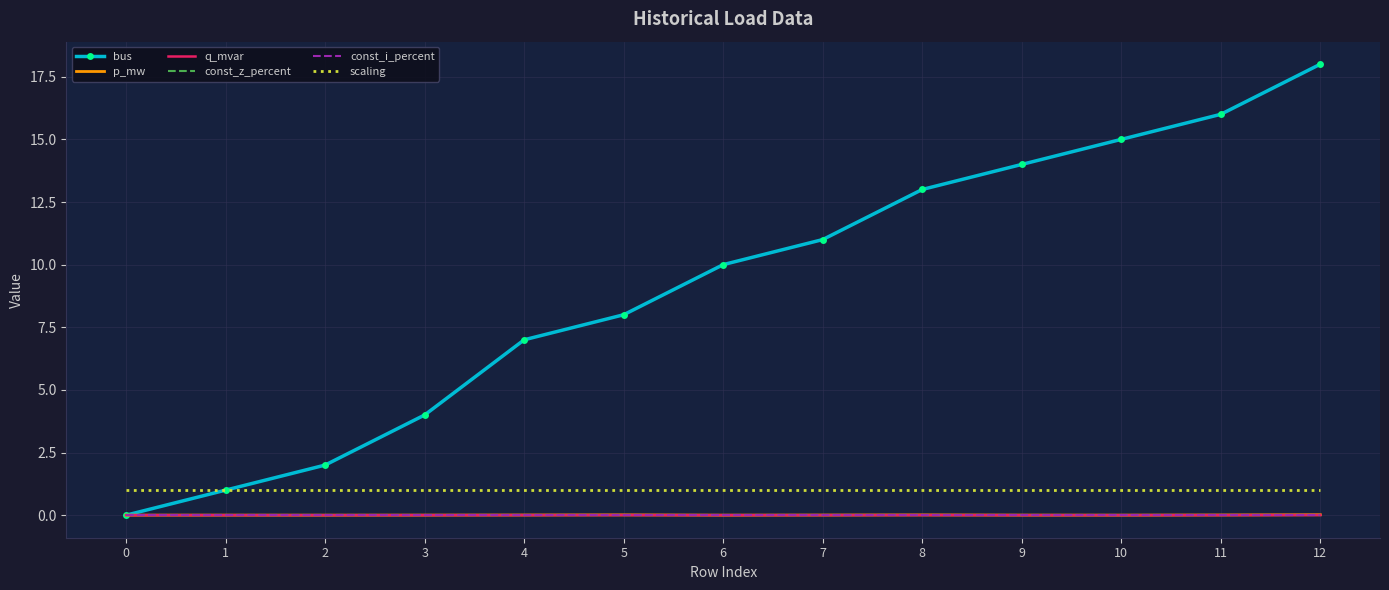

Rank the series at 0 from lowest to highest value.

bus, const_z_percent, const_i_percent, q_mvar, p_mw, scaling